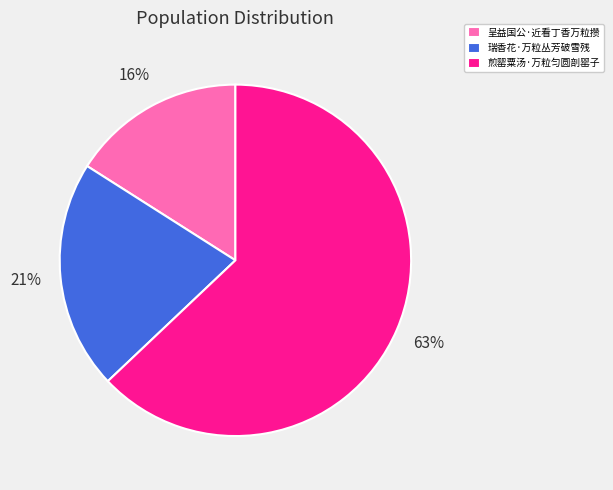

How many segments does this pie chart have?

3